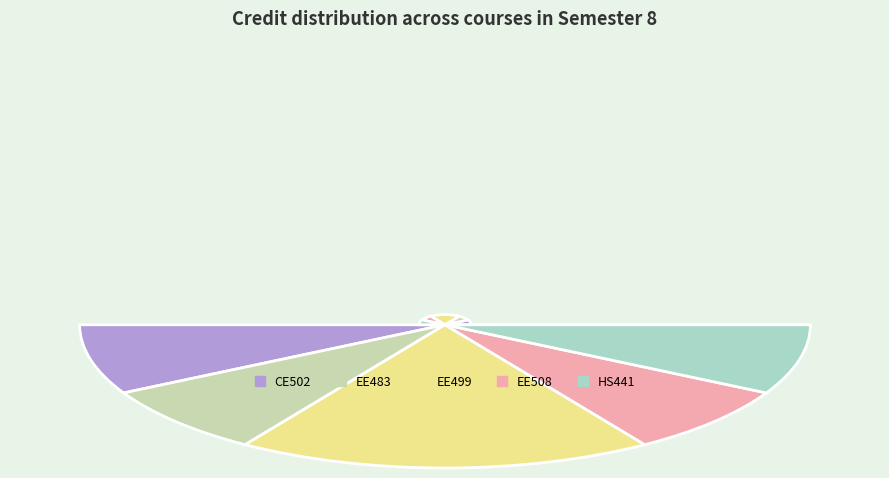

What is the total percentage of EE499 and CE502?

52.6%